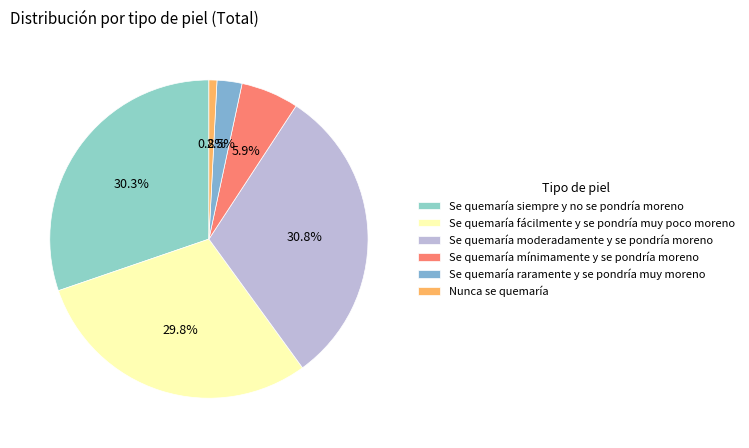

Combined, do Nunca se quemaría and Se quemaría mínimamente y se pondría moreno account for over 50%?

No